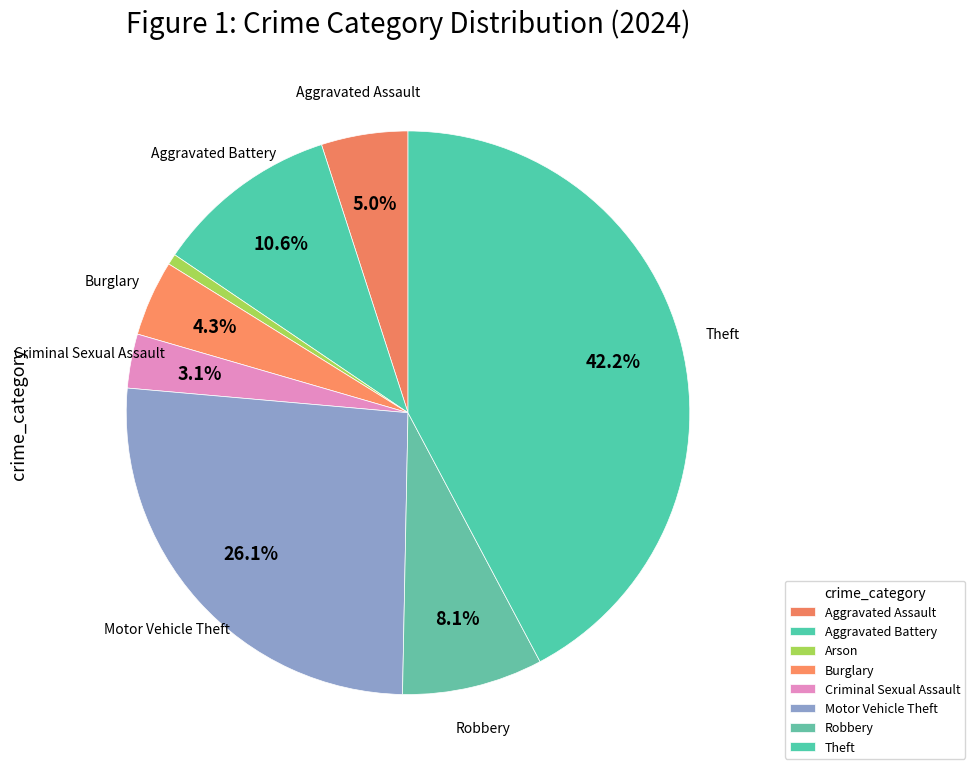

What percentage is the Criminal Sexual Assault slice, to the nearest percent?

3%